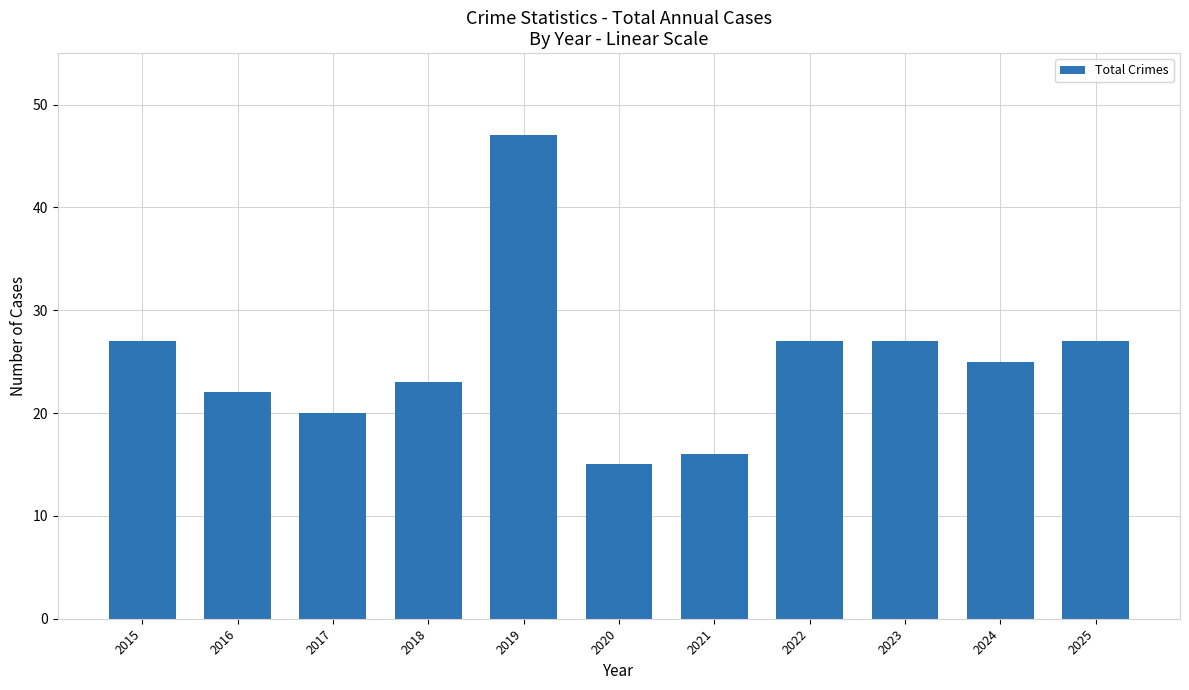

Reading left to right, extract all data points from this chart.

27	22	20	23	47	15	16	27	27	25	27